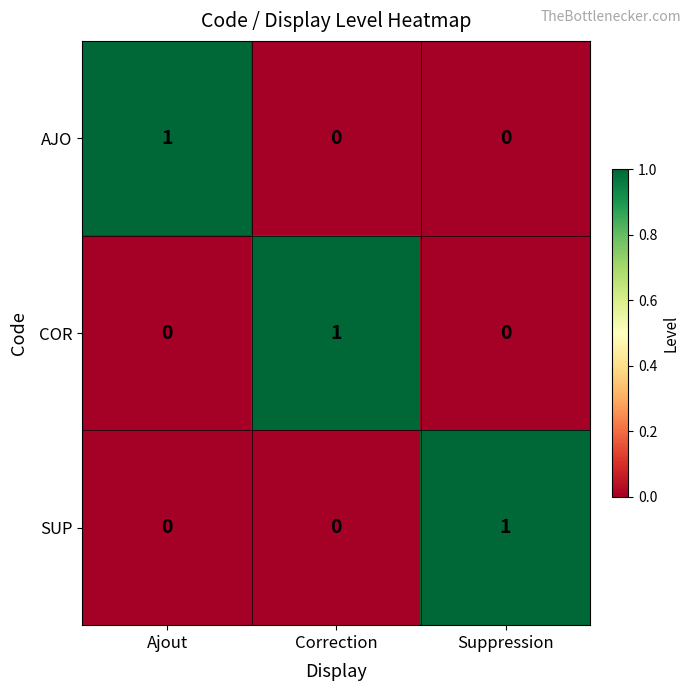

Which category has the highest value in the AJO series?

Ajout